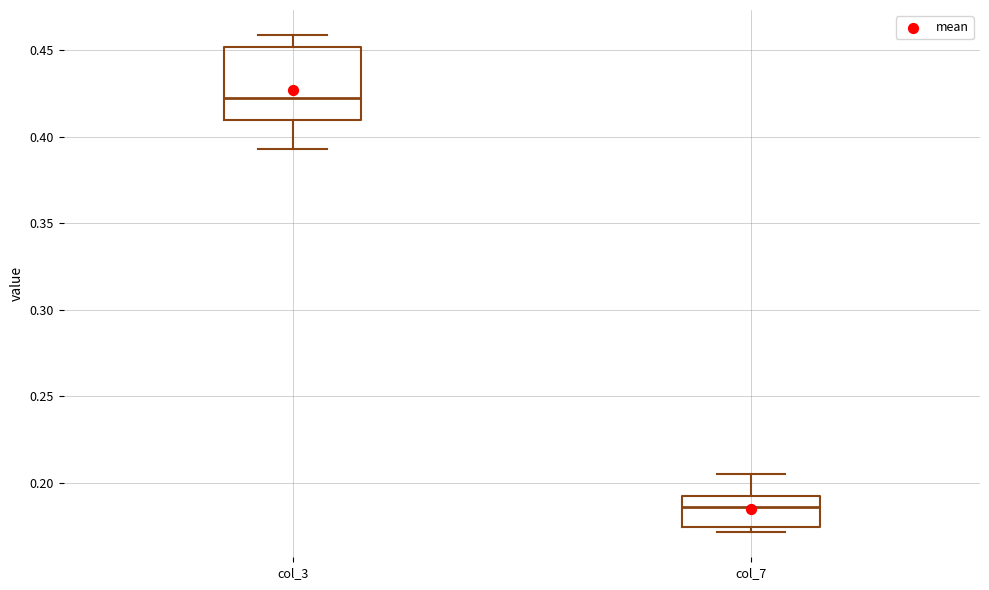

Which box is the tallest, from its lower edge to its upper edge?

col_3